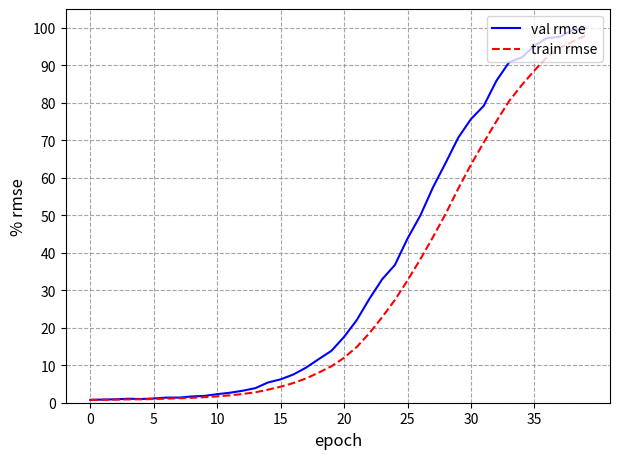

Which series has the widest spread of values?

val rmse